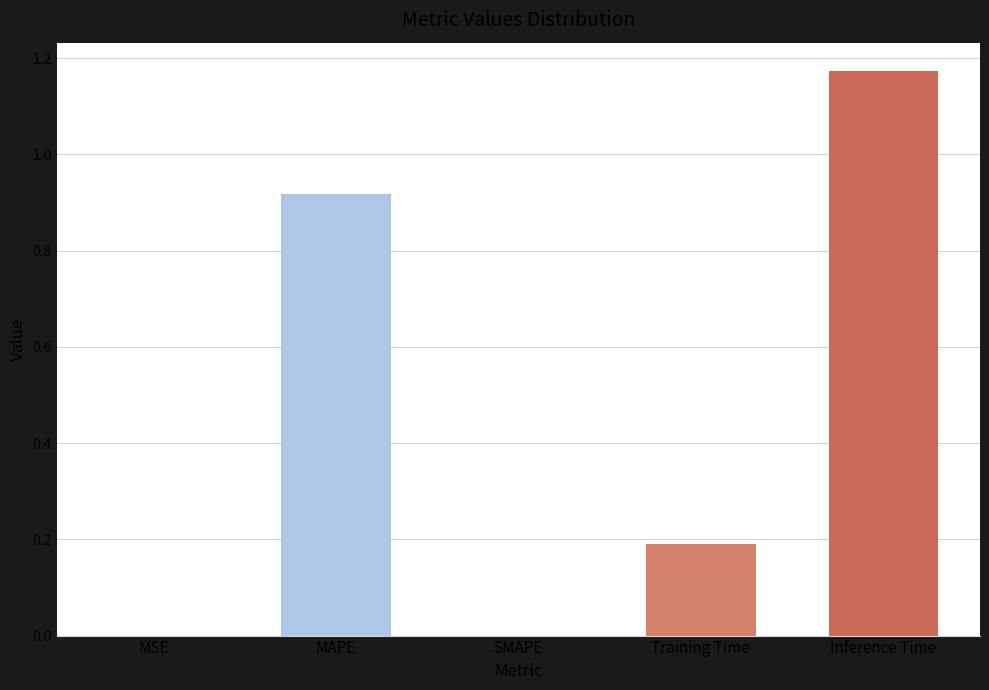

How many series are shown in this chart?

1